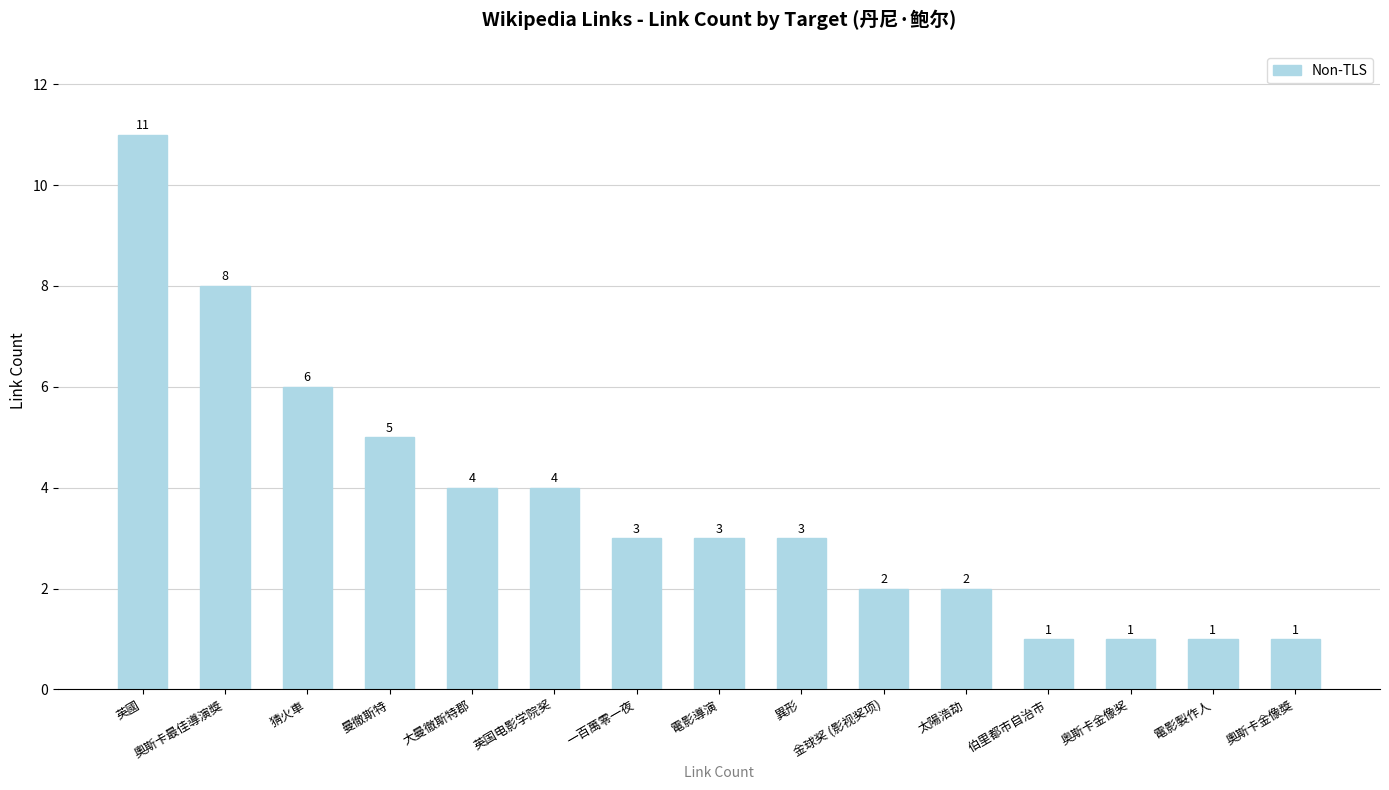

How many distinct data groups are displayed?

1